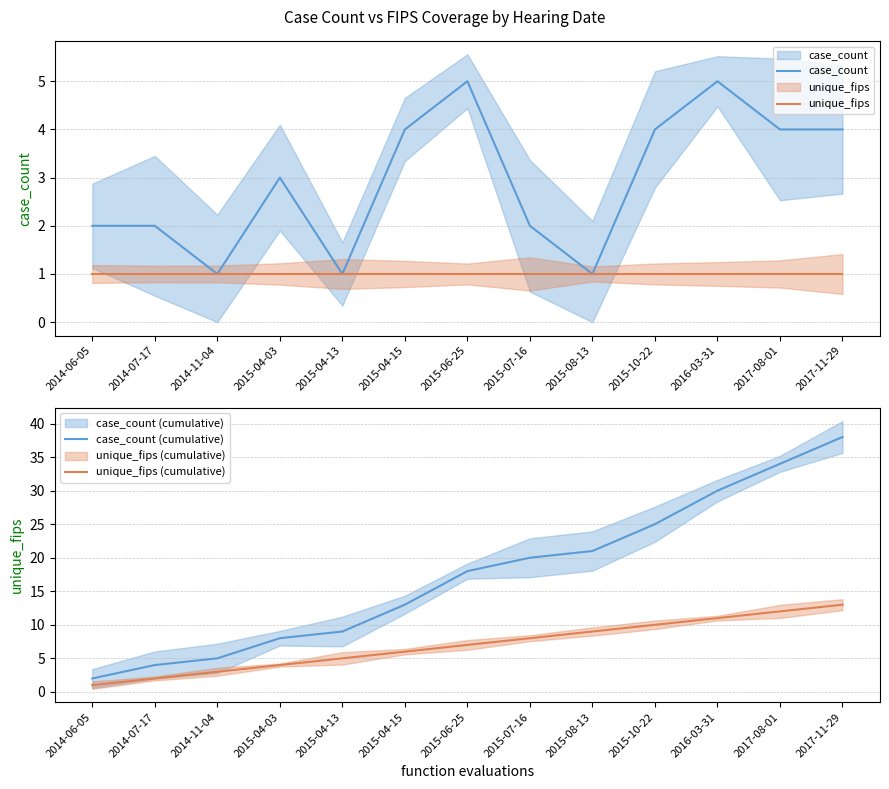

What is the smallest value displayed?

1